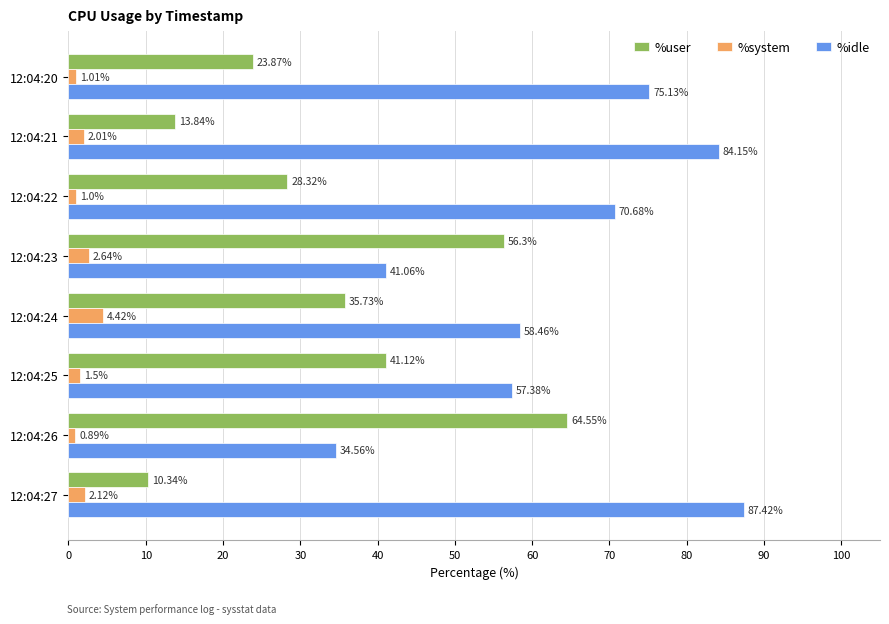

Is the value of %user at 12:04:21 greater than the value of %idle at 12:04:25?

No